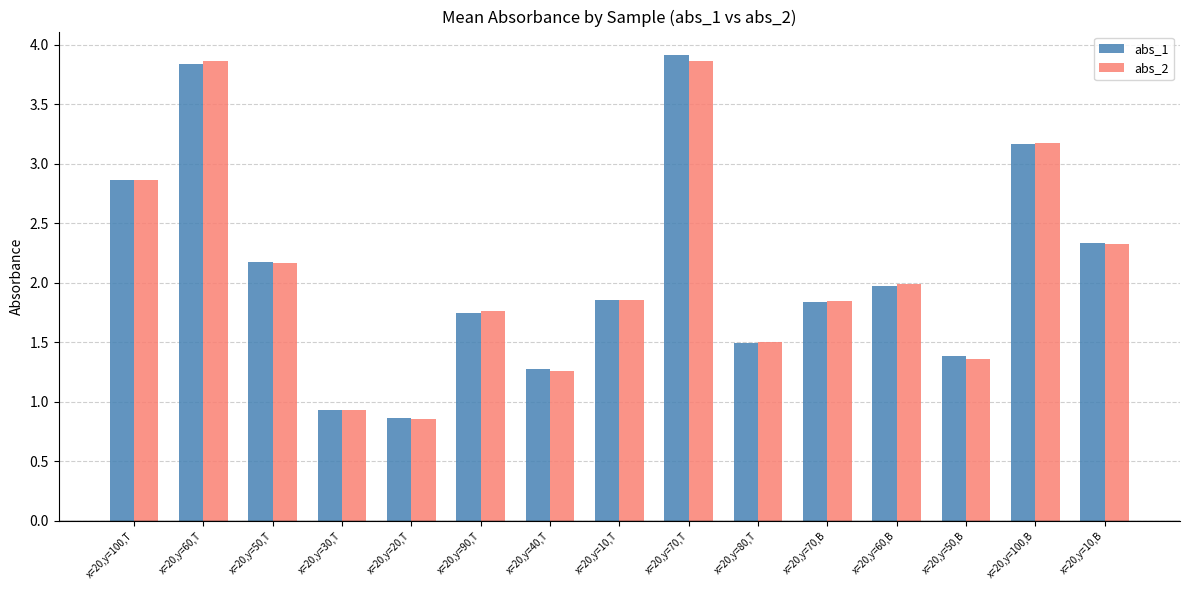

At which label does abs_1 first exceed 1?

x=20,y=100,T